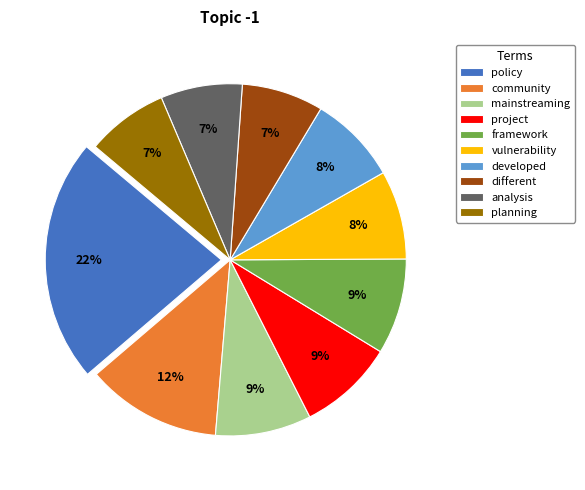

What percentage is the planning slice, to the nearest percent?

7%